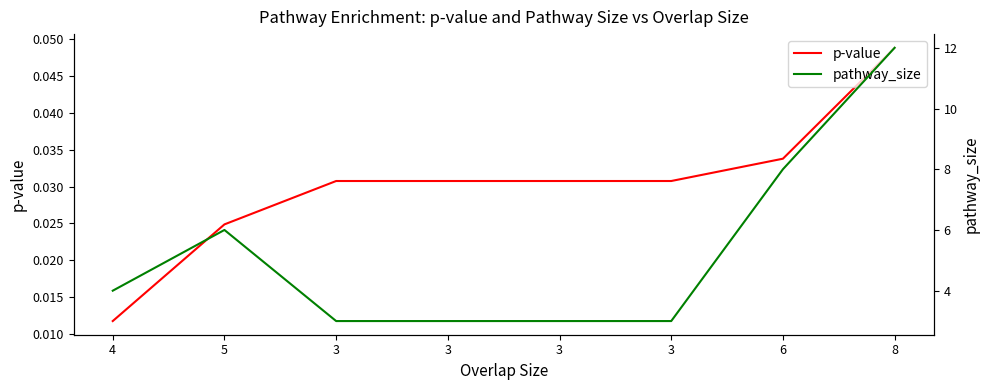

Between 3 and 6, which series saw the biggest shift?

pathway_size